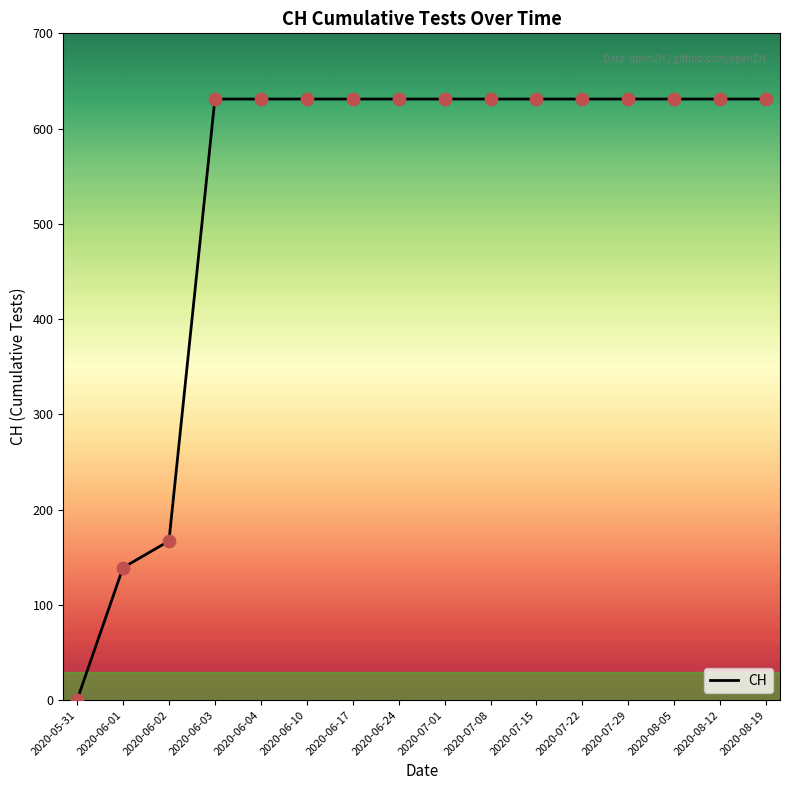

What is the ratio of the value at 2020-07-01 to the value at 2020-06-03?

1.0